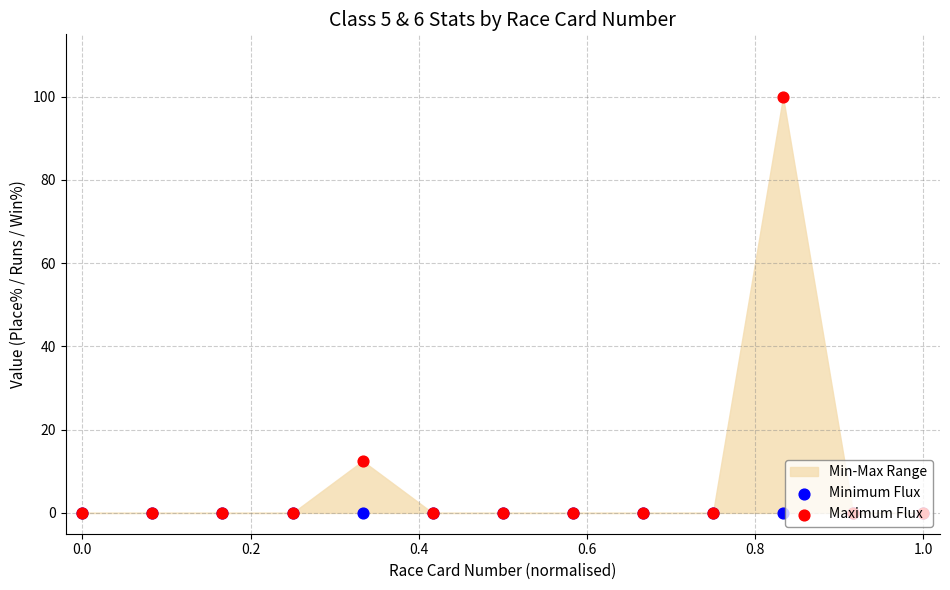

Which series has the largest Y range (max minus min)?

Maximum Flux